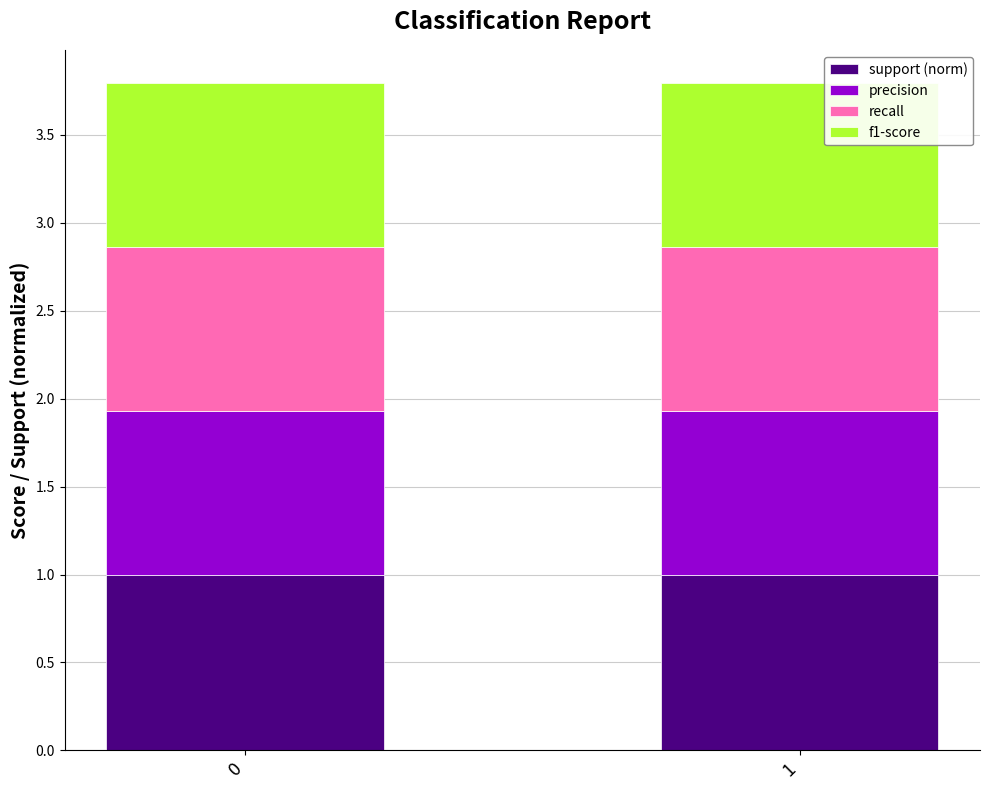

What is the lowest value of the support (norm) series?

1.0